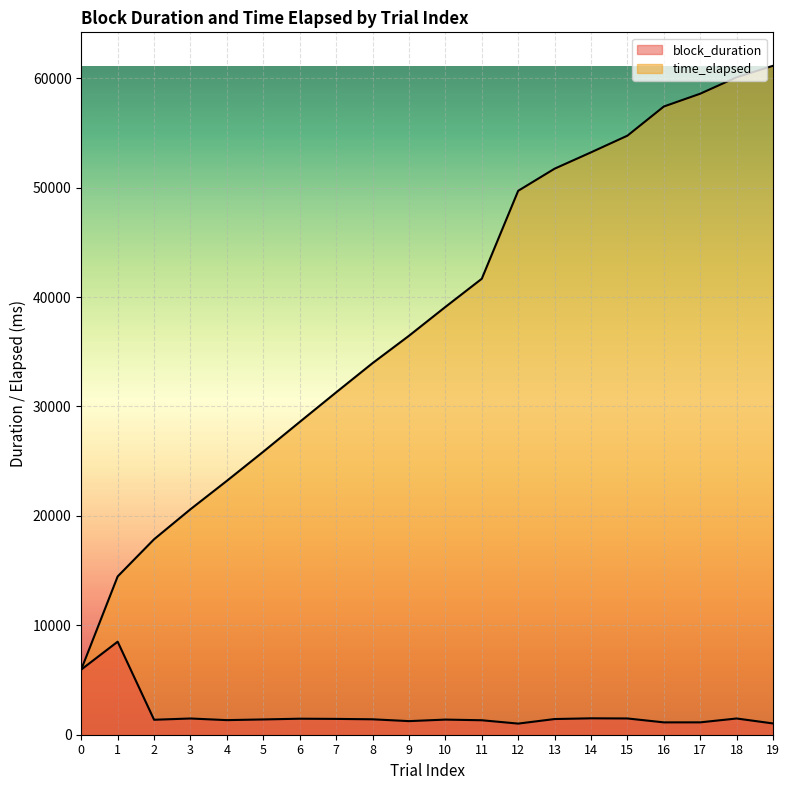

What is the value of the block_duration point at the 19th from the left?

1483